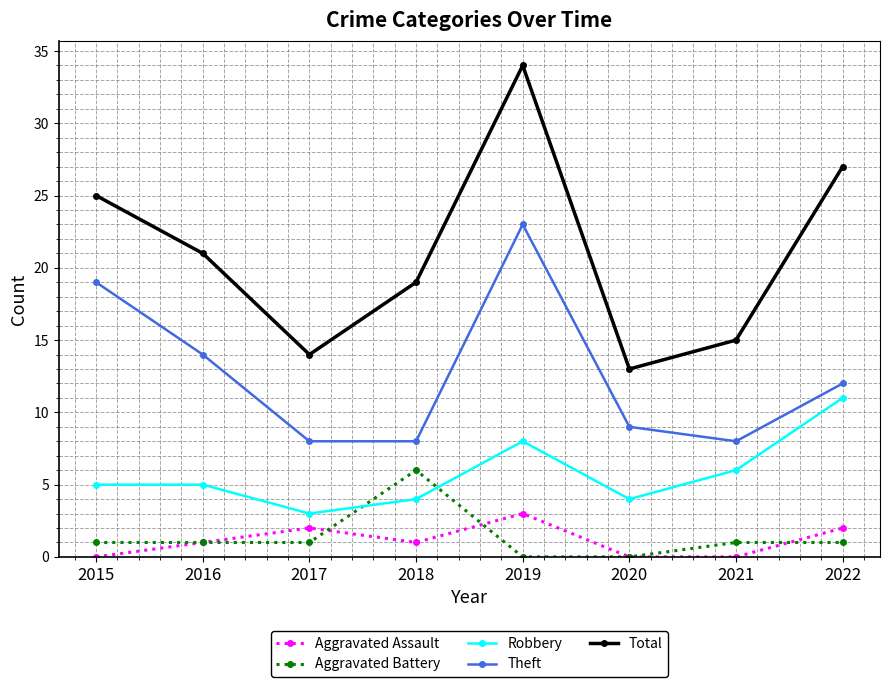

What are all the series names shown in the legend?

Aggravated Assault, Aggravated Battery, Robbery, Theft, Total